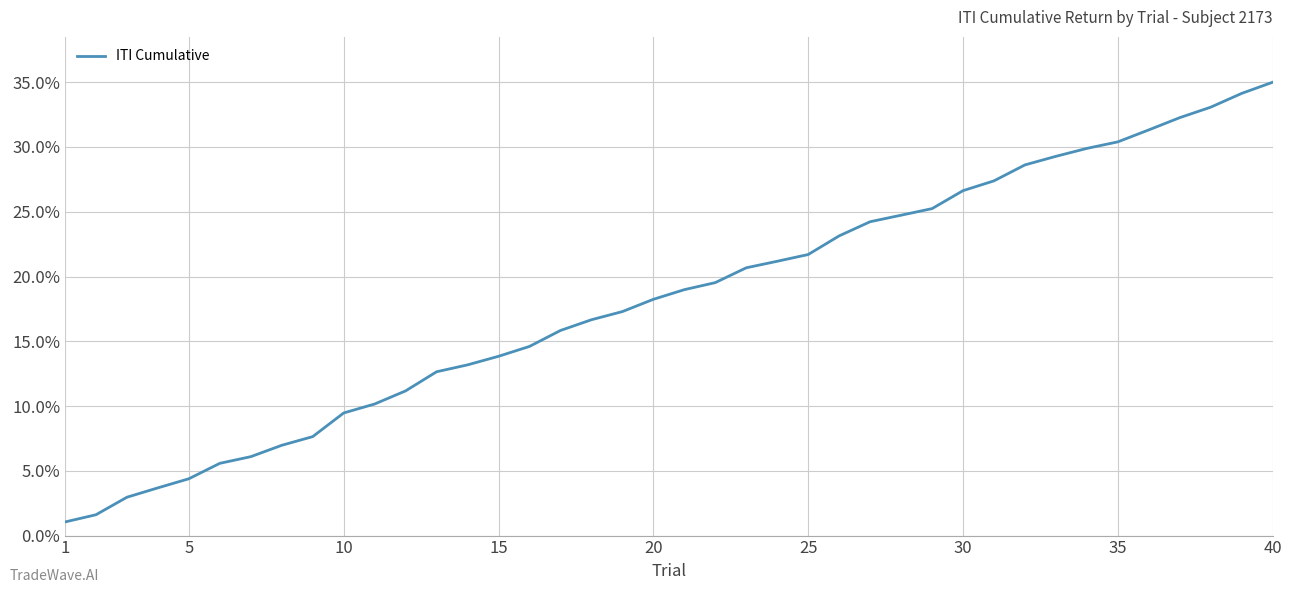

What is the minimum value shown in the chart?

1.1